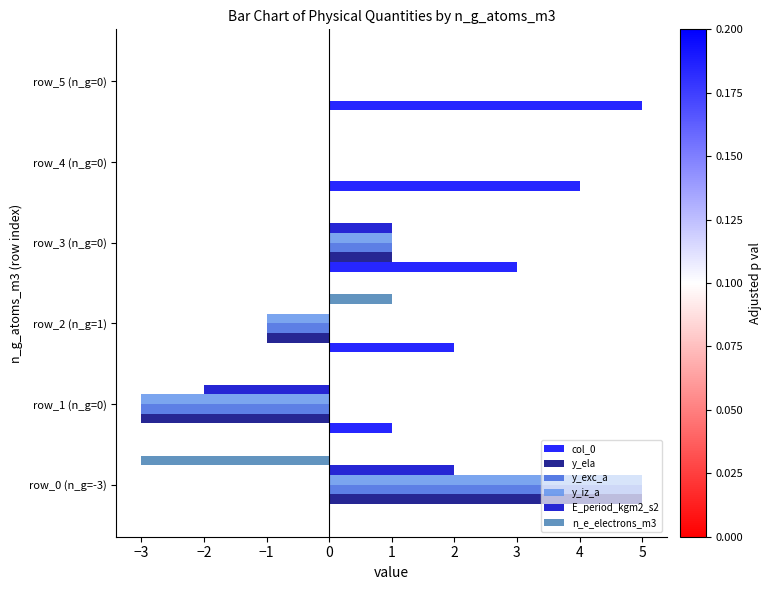

How many distinct data groups are displayed?

6